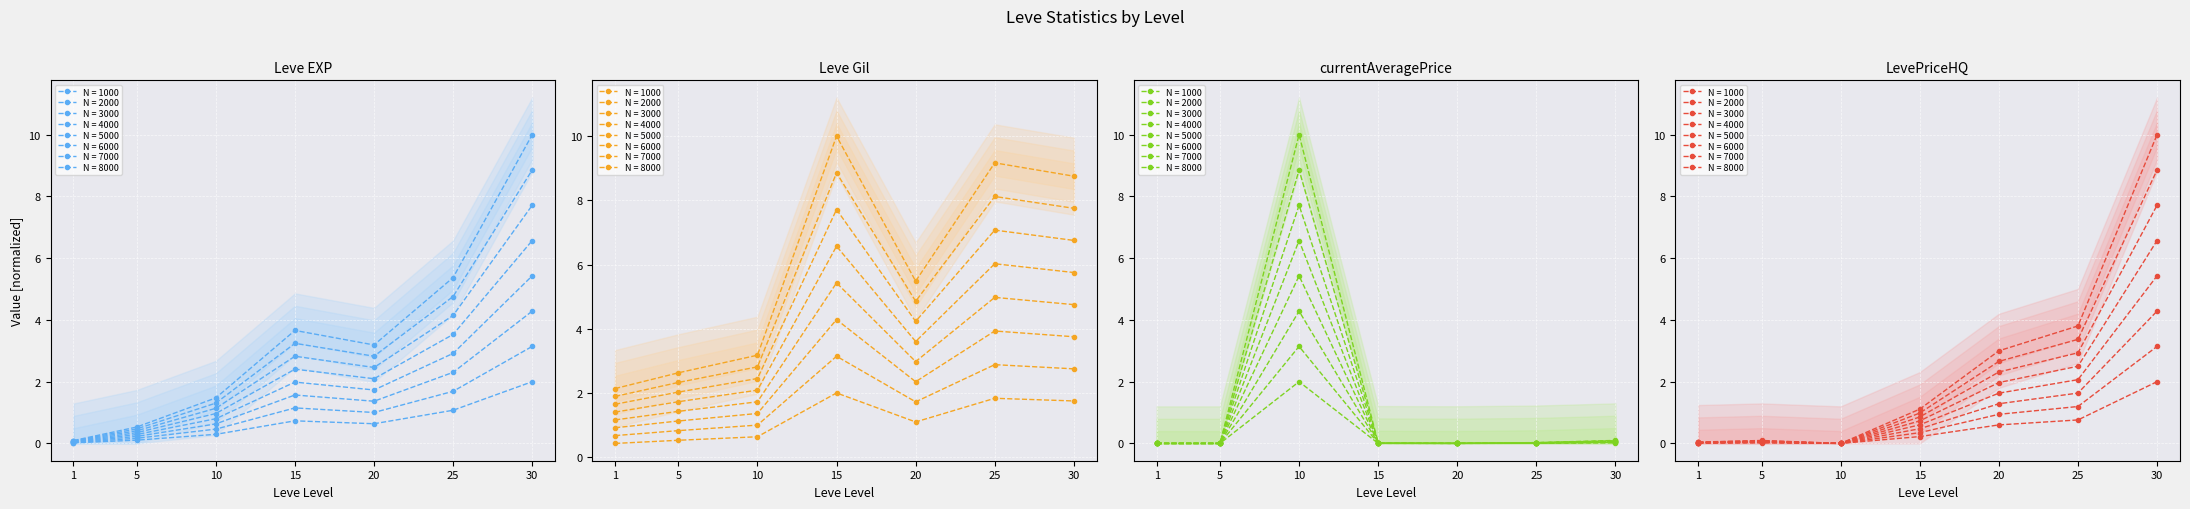

The value of LevePriceHQ at 10 is 0.0. True or false?

True